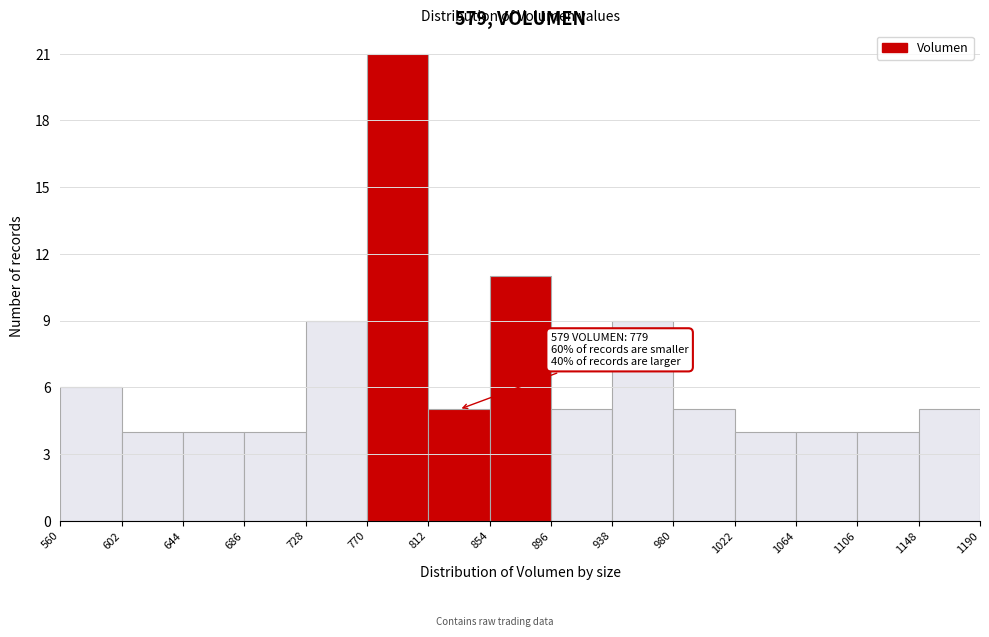

Which range on the x-axis has the tallest bar?

770 to 812